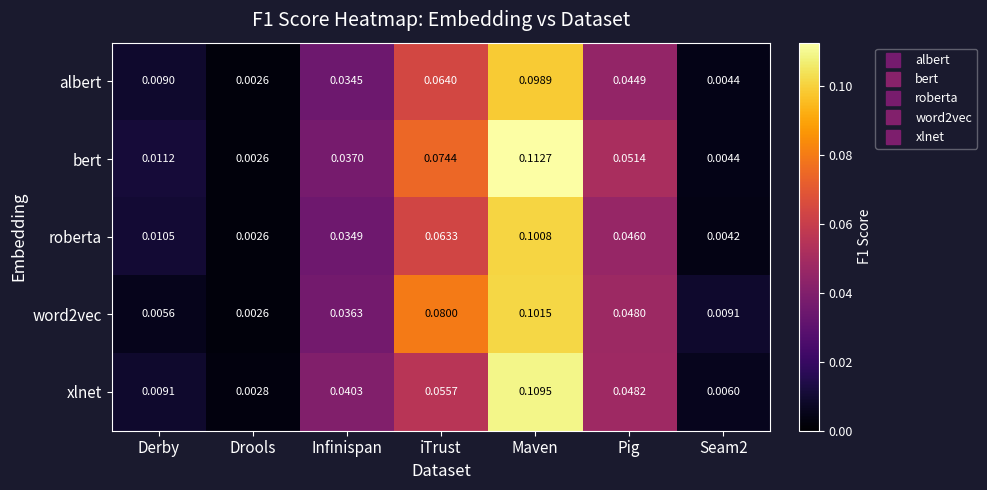

Which series has the largest range (max minus min)?

bert